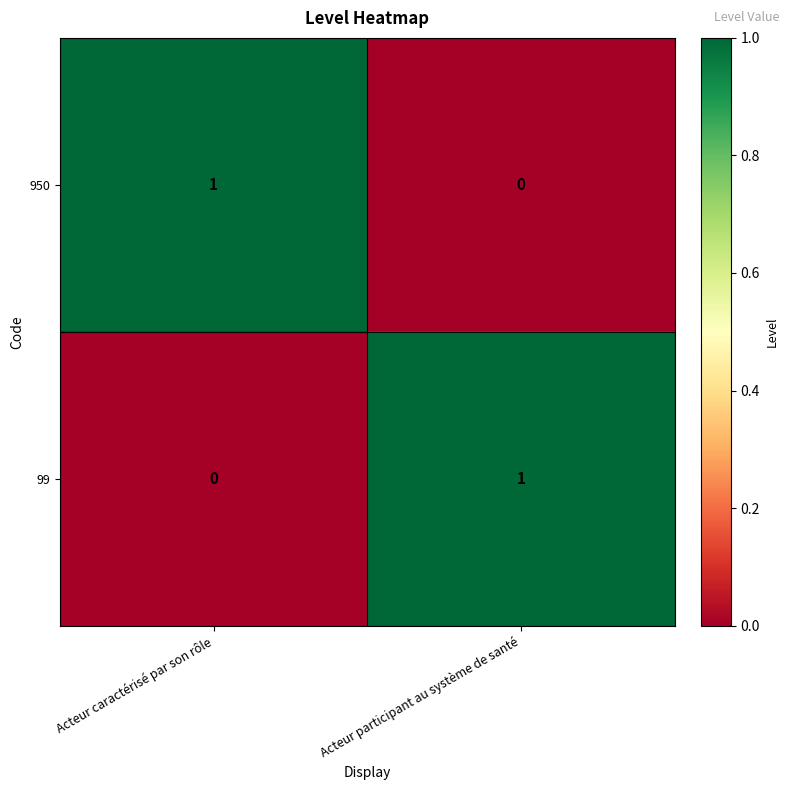

The 950 series shows -1 at Acteur participant au système de santé. True or false?

False